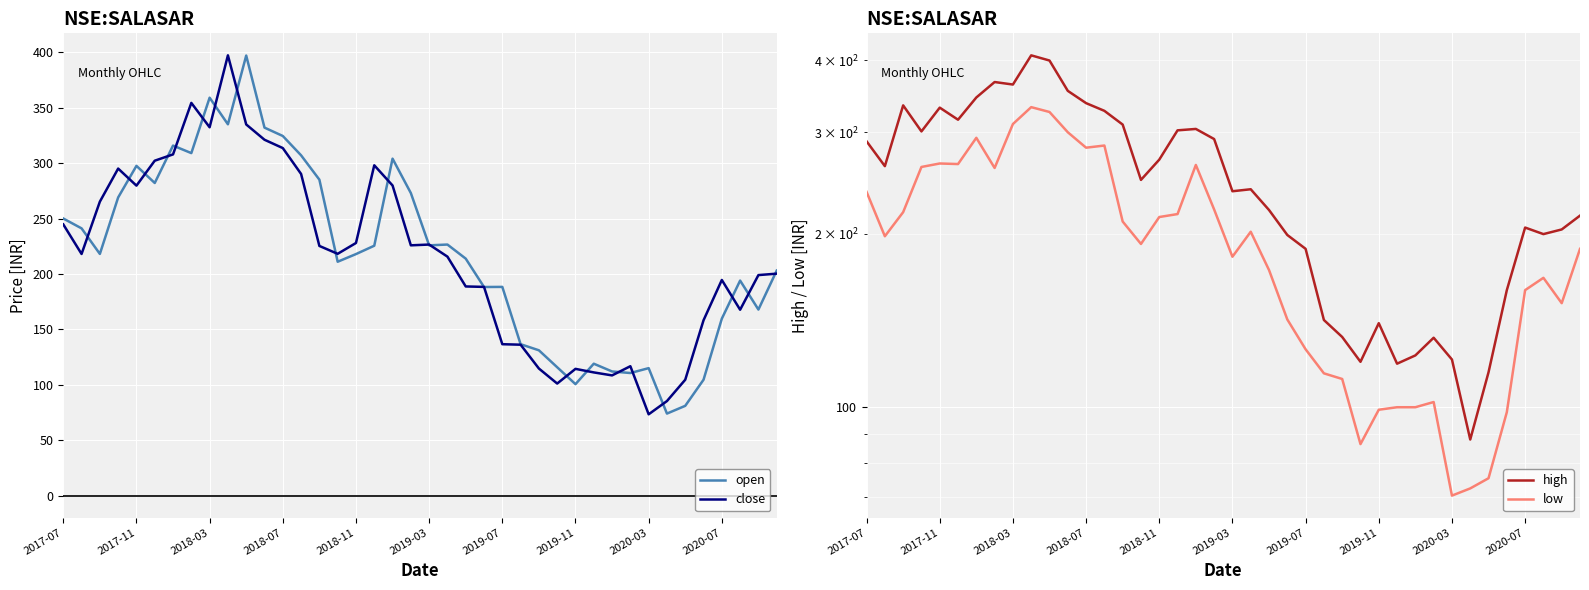

Is the value of open at 2019-07 greater than the value of close at 2017-11?

No